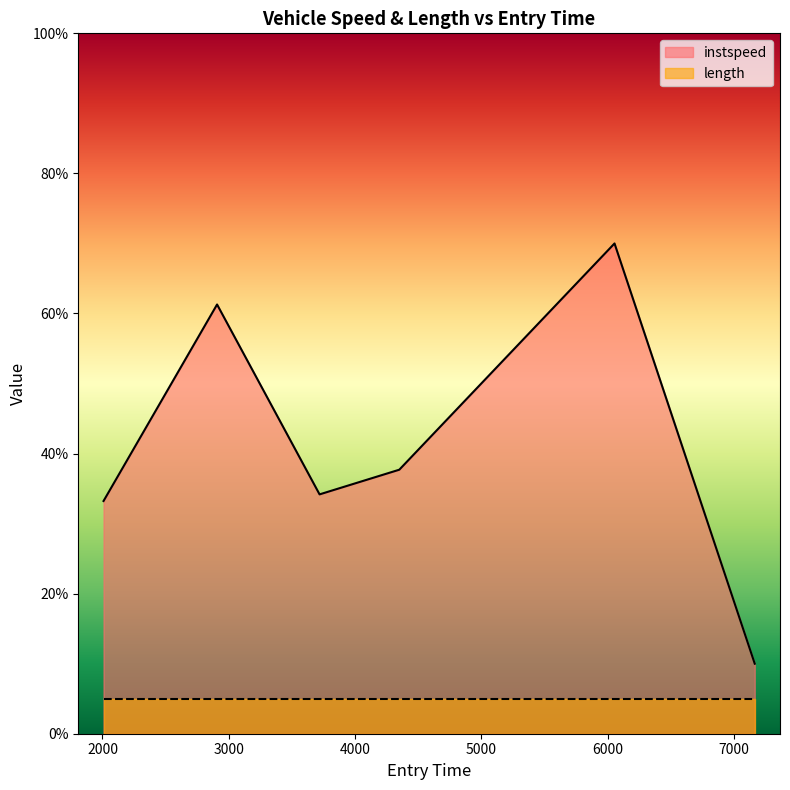

Does the chart display data point markers on the line(s)?

No